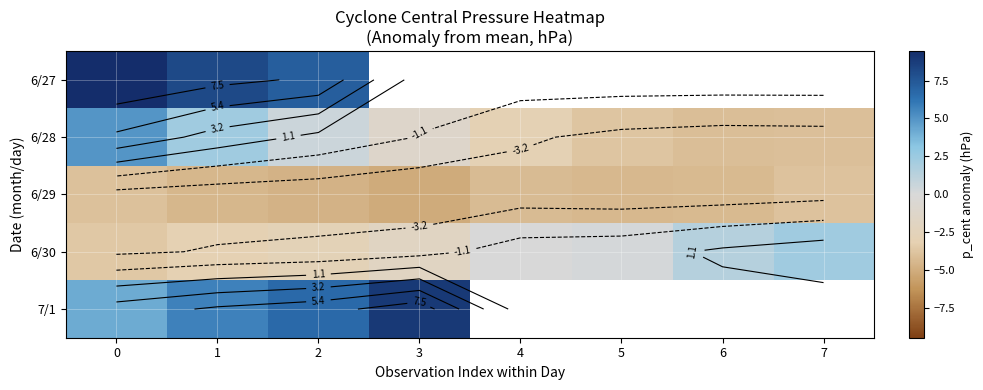

At which label does 6/30 reach its peak?

7